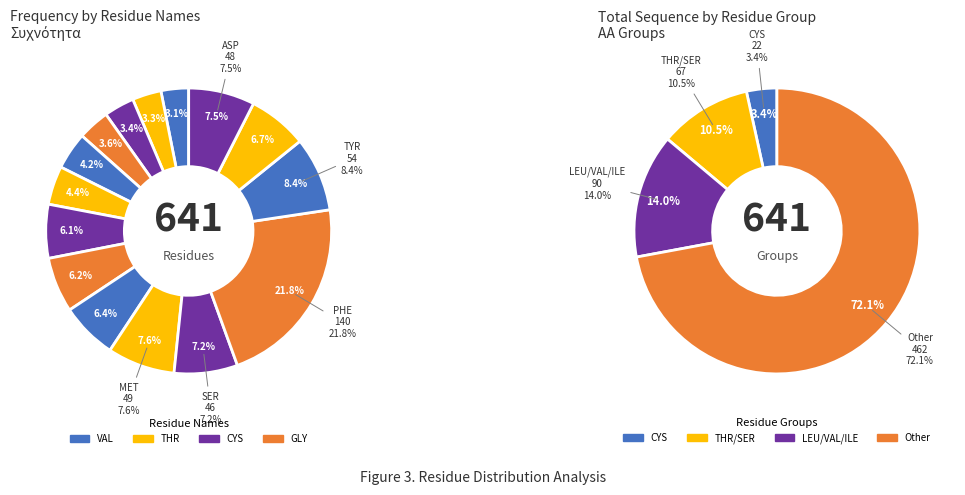

The MET slice represents 1% of the pie. True or false?

False